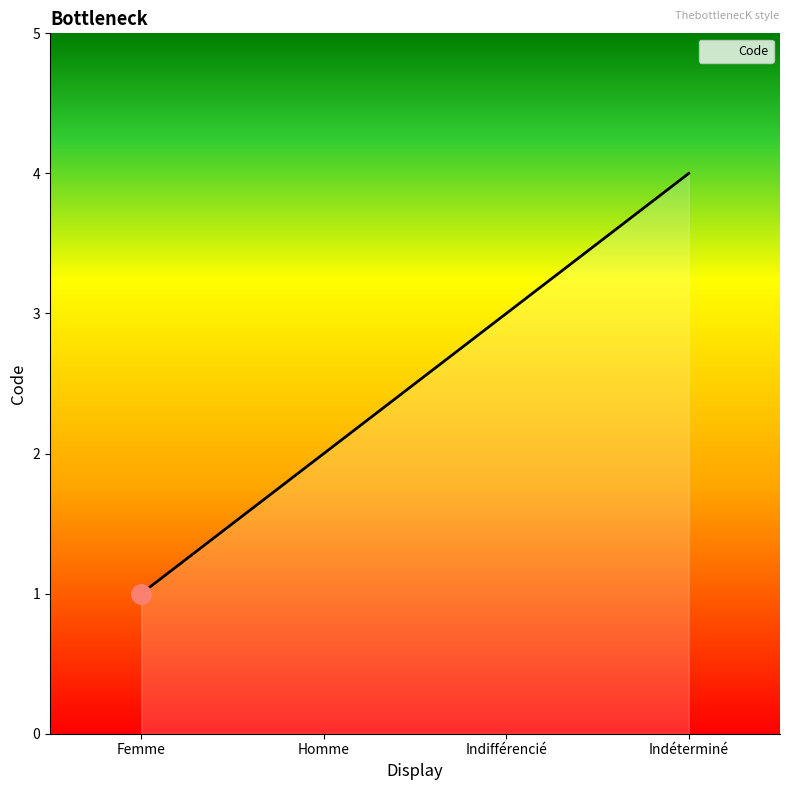

List the labels in order of value, smallest first.

Femme, Homme, Indifférencié, Indéterminé